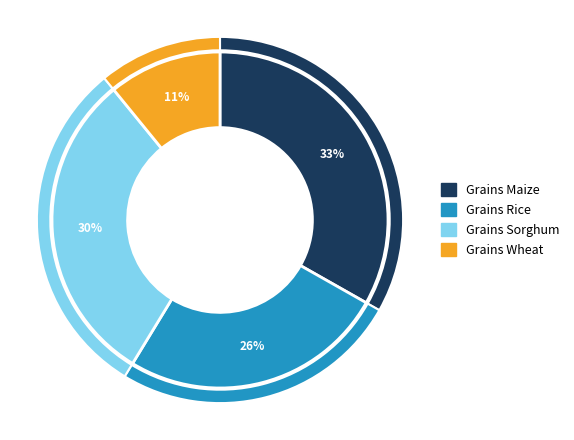

Combined, do grains_maize and grains_sorghum account for over 50%?

Yes